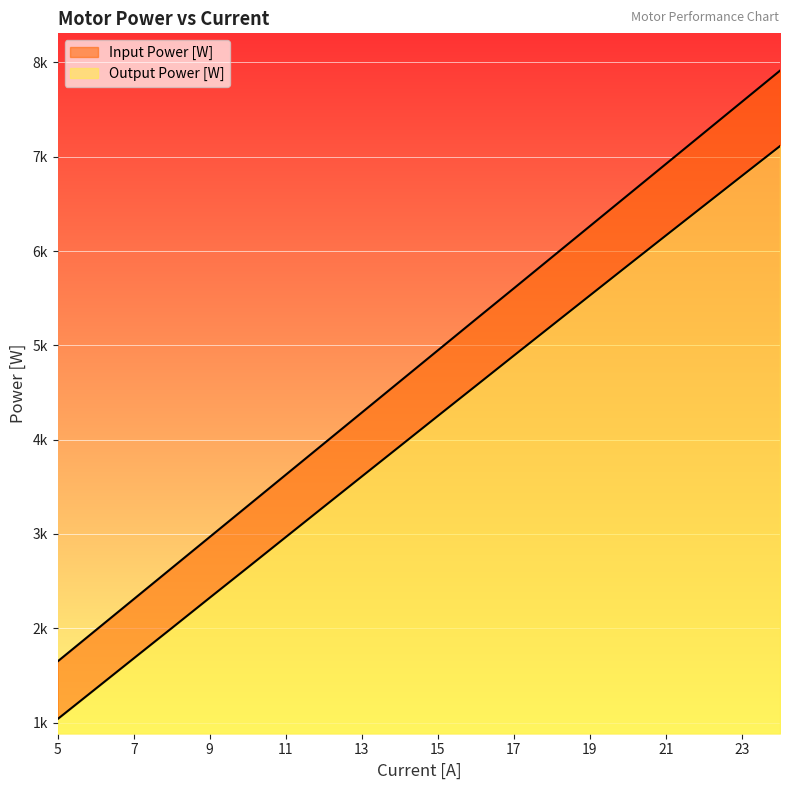

Reading left to right, list all the values displayed in this chart.

Input Power [W]: 5=1649.0	6=1978.8	7=2308.6	8=2638.4	9=2968.2	10=3298.0	11=3627.8	12=3957.6	13=4287.4	14=4617.2	15=4947.0	16=5276.8	17=5604.9	18=5934.6	19=6264.3	20=6594.0	21=6923.7	22=7253.4	23=7583.1	24=7912.8
Output Power [W]: 5=1037.8	6=1359.1	7=1680.8	8=2001.7	9=2324.1	10=2644.8	11=2967.0	12=3288.6	13=3609.7	14=3930.3	15=4251.5	16=4571.2	17=4891.6	18=5210.6	19=5529.5	20=5848.0	21=6165.4	22=6481.7	23=6797.9	24=7113.0